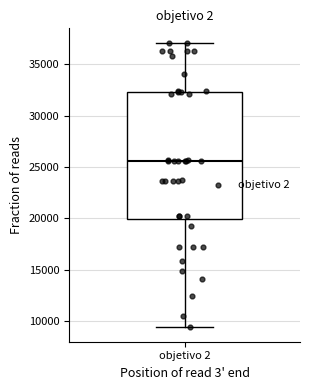

Transcribe this box plot: give where the median line is, the range the box spans, and where the two whiskers end, as read against the y-axis. The values are not printed on the chart, so give them approximately, as read against the axis.

median 25500, box 20000 to 32500, whiskers 9500 to 37000